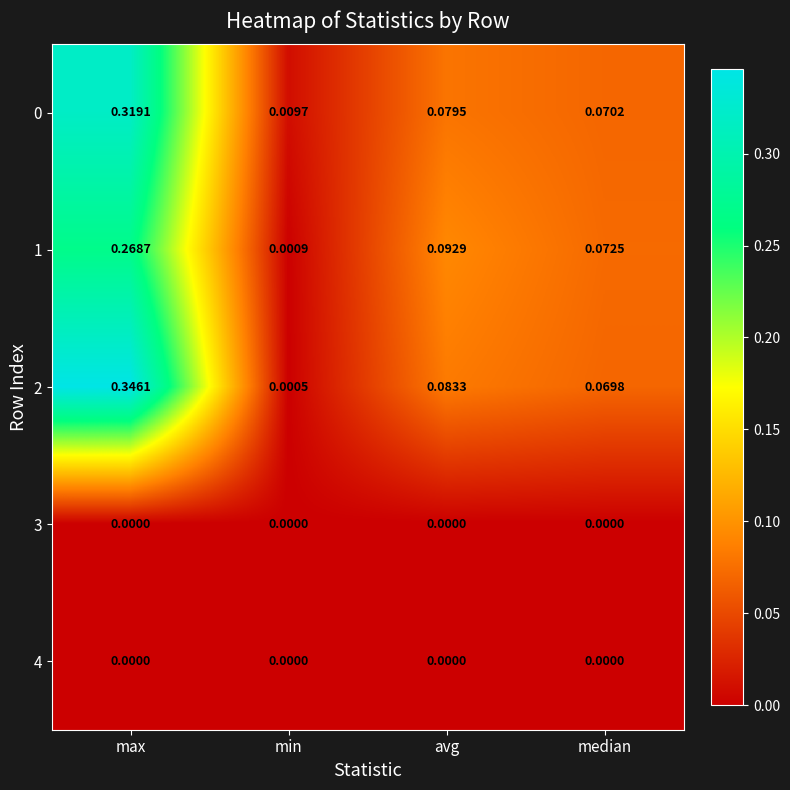

Which series has the largest total across all categories?

2